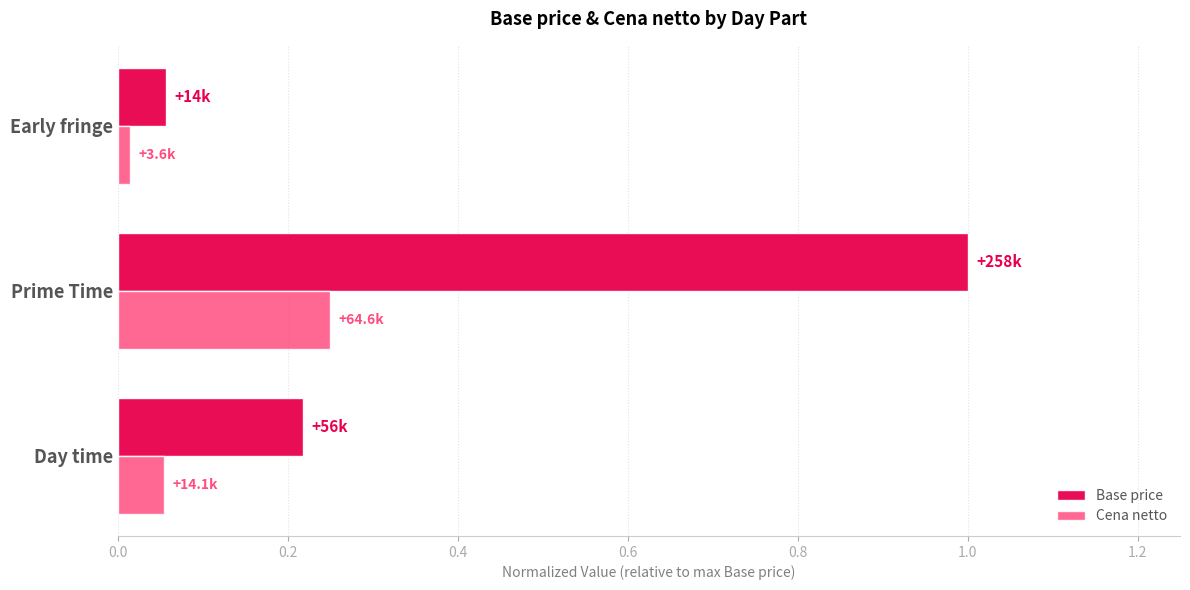

Between Day time and Prime Time, which series saw the biggest shift?

Base price